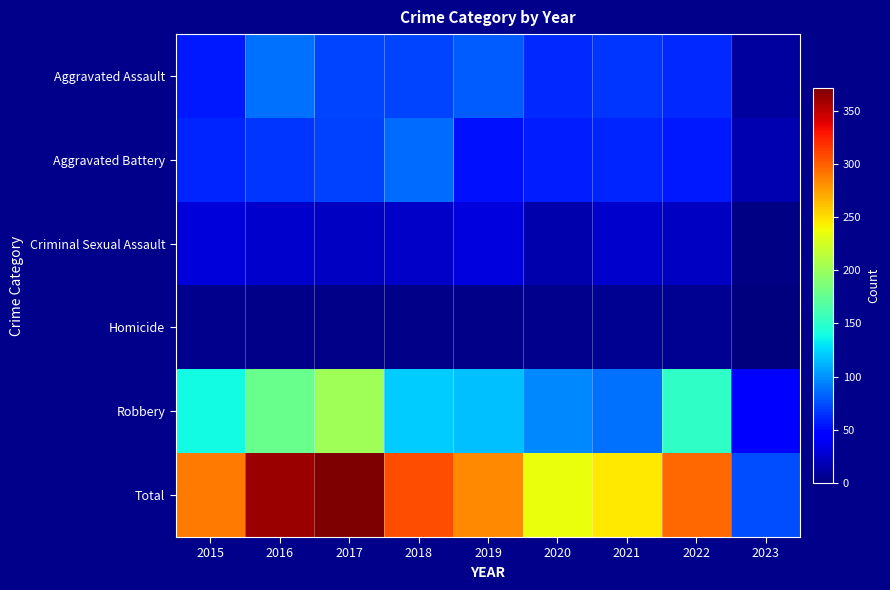

What is the spread (max minus min) of values at 2021?

239